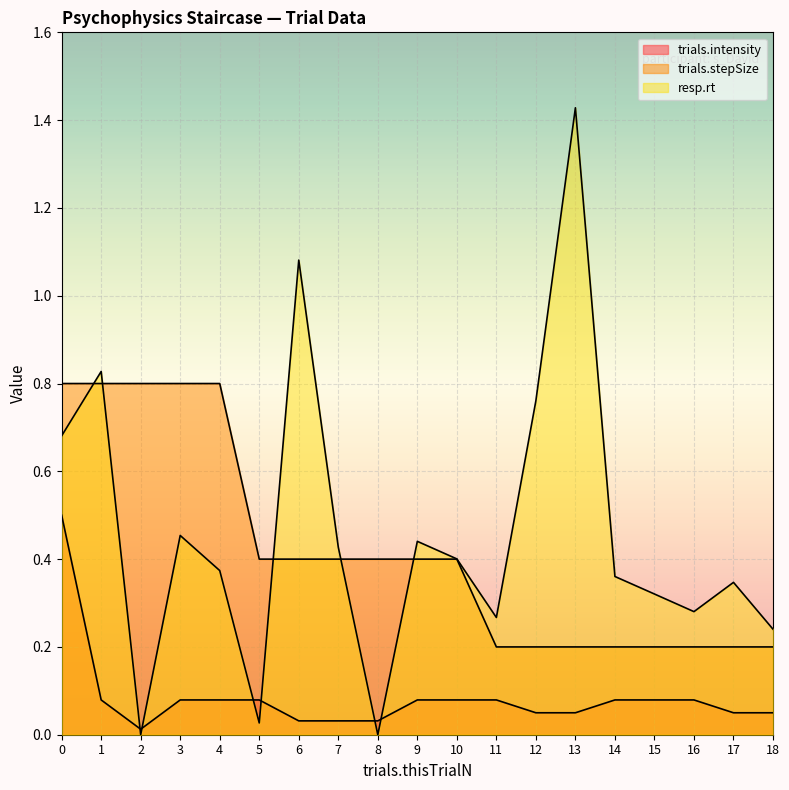

Is the value of resp.rt at 5 greater than the value of trials.stepSize at 2?

No